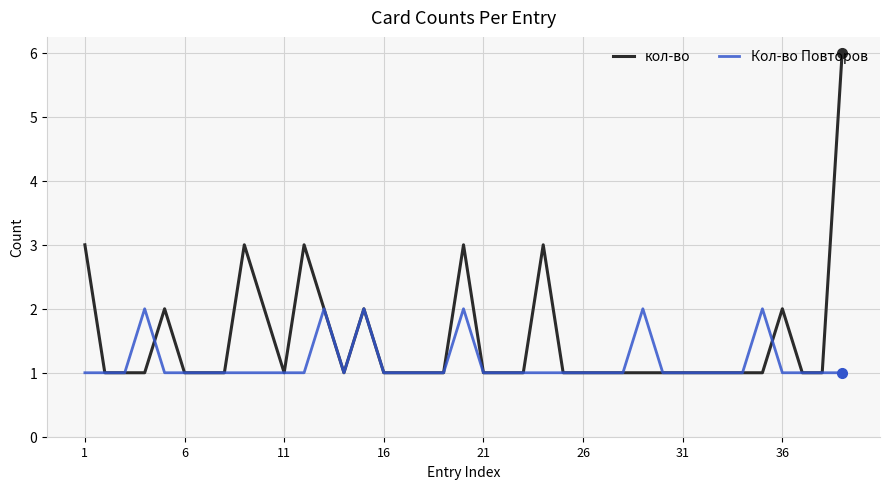

Which series has the largest total across all categories?

кол-во